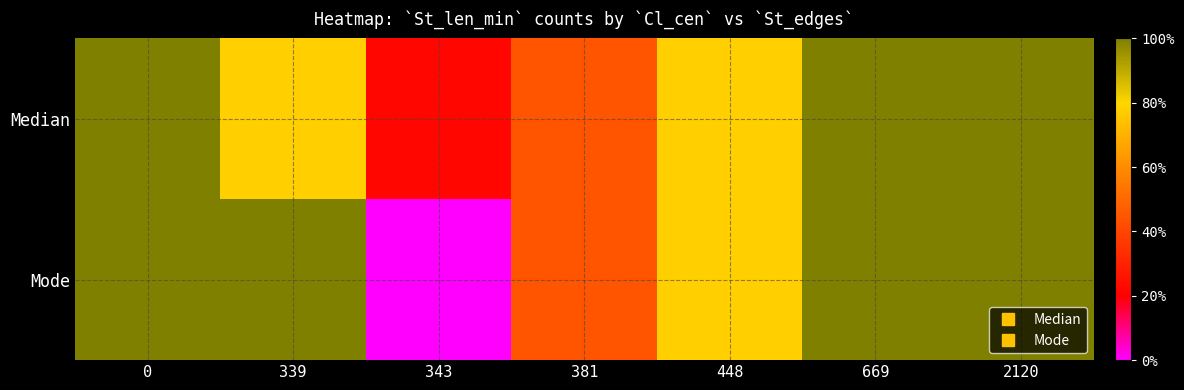

Between 339 and 343, which series saw the biggest shift?

Mode